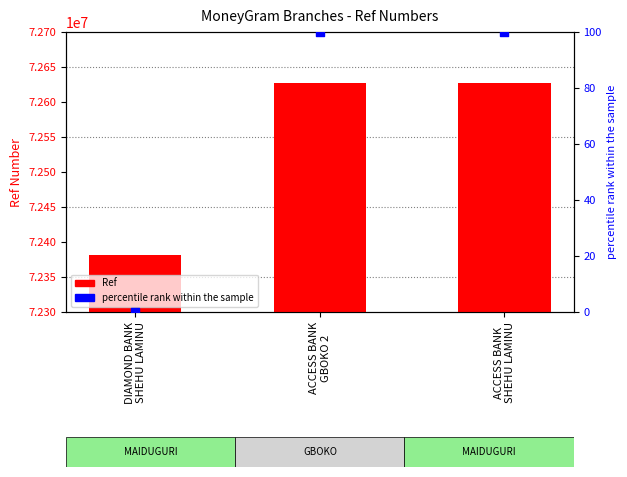

Which series has the largest total across all categories?

Ref